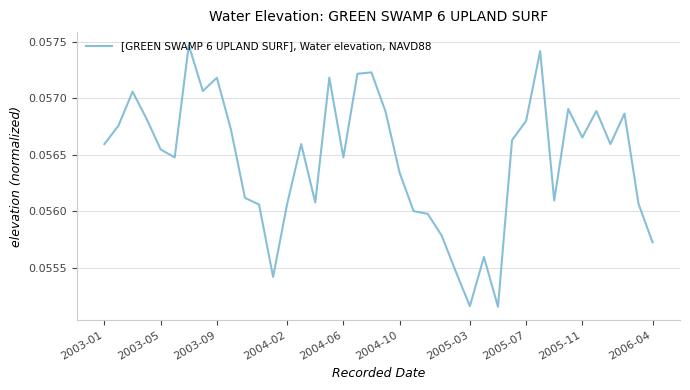

The value at 2004-02 is 0.0. True or false?

False